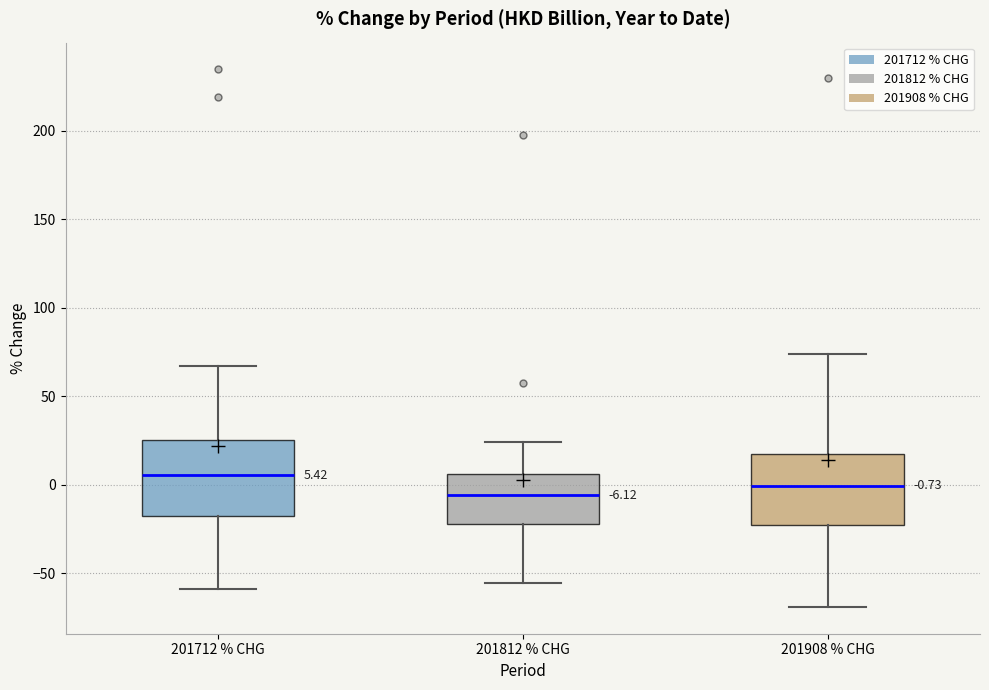

Which box's median line is the lowest?

201812 % CHG